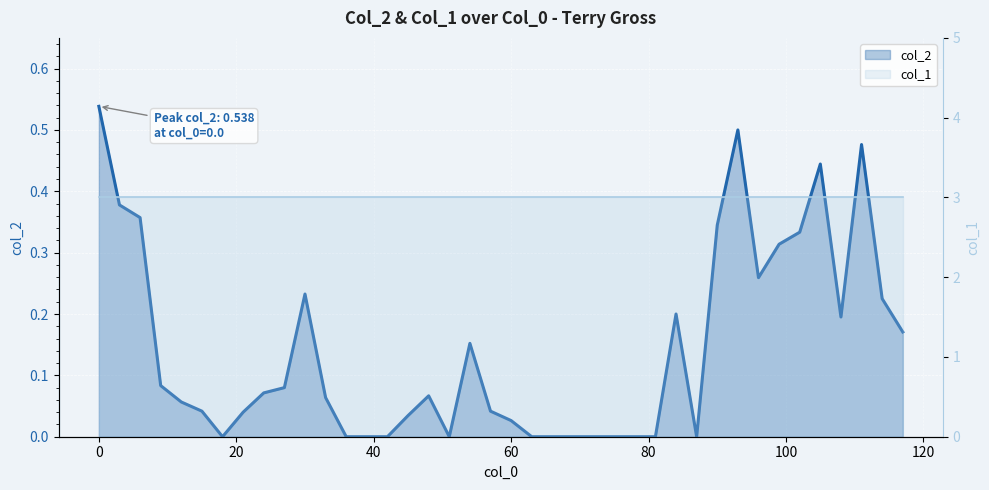

True or false: the data shows -0.3 at 18.0.

False